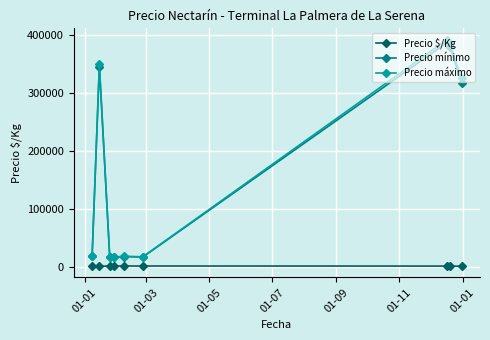

At how many categories does at least one series exceed 295006?

4